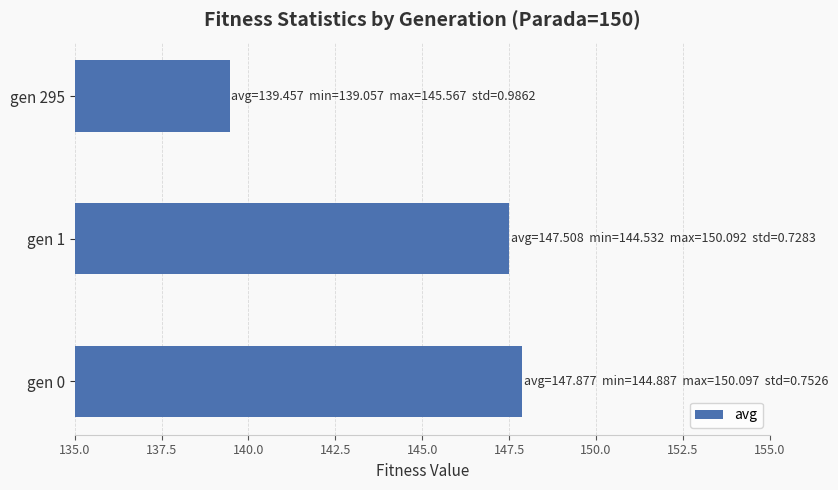

Rank the categories by value from highest to lowest.

gen 0, gen 1, gen 295